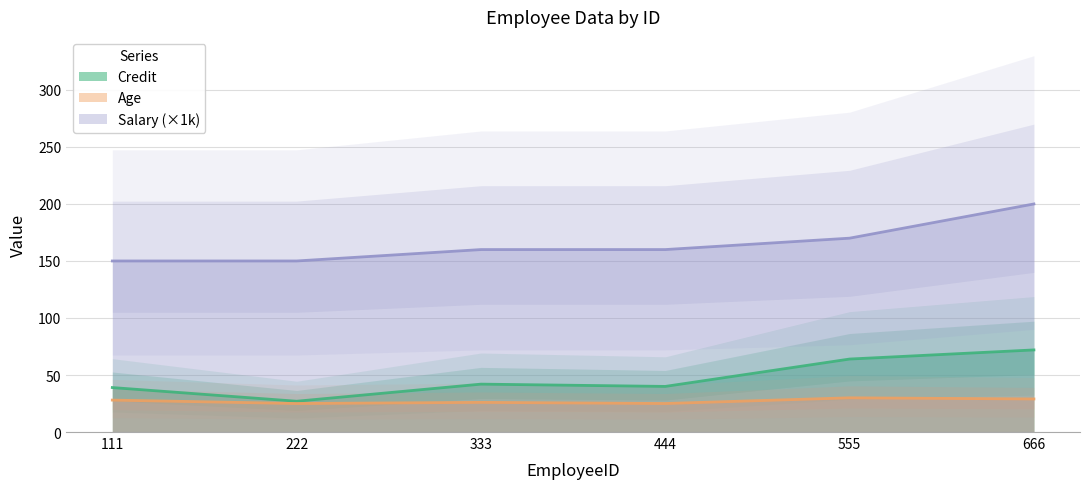

The value of Age at 111 is 28. True or false?

True